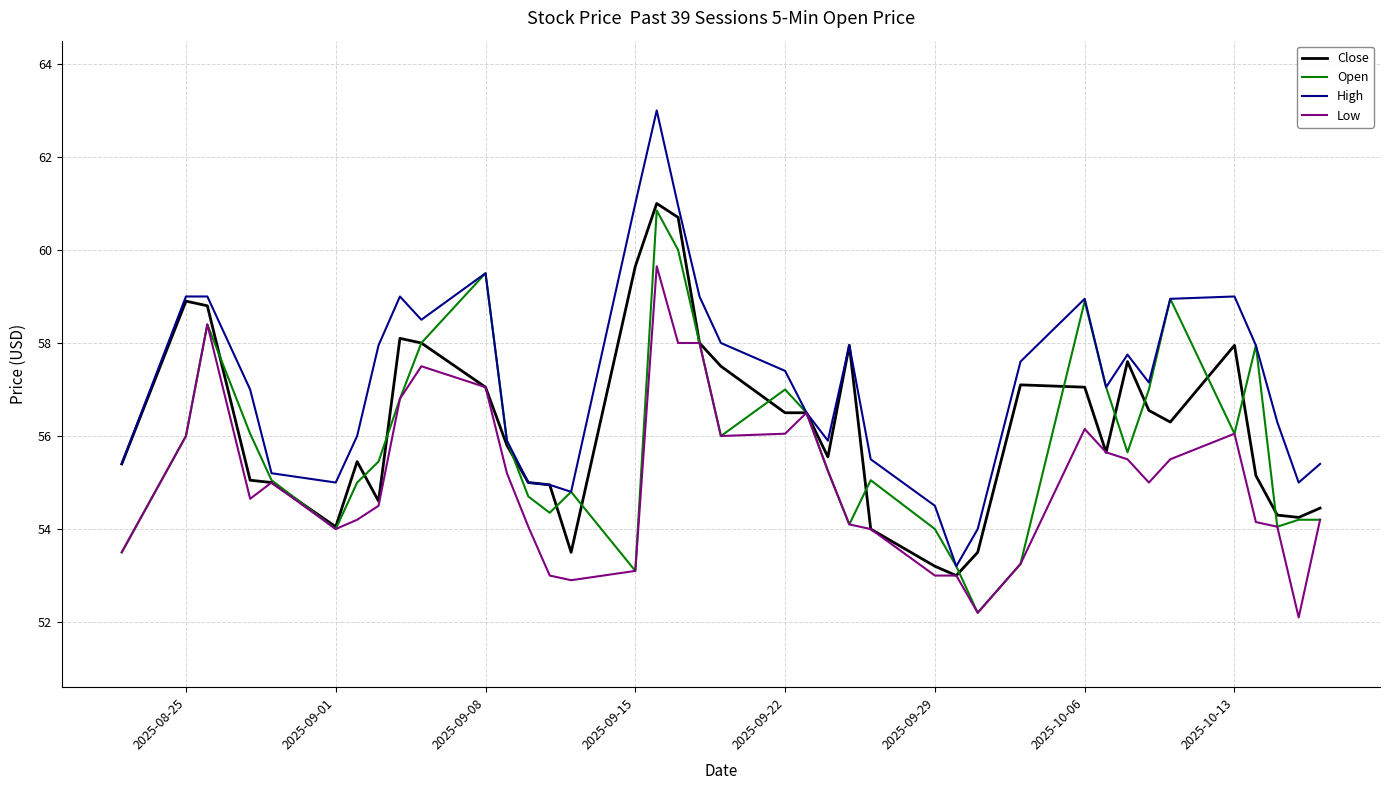

List the series in order of their peak value, highest first.

High, Close, Open, Low